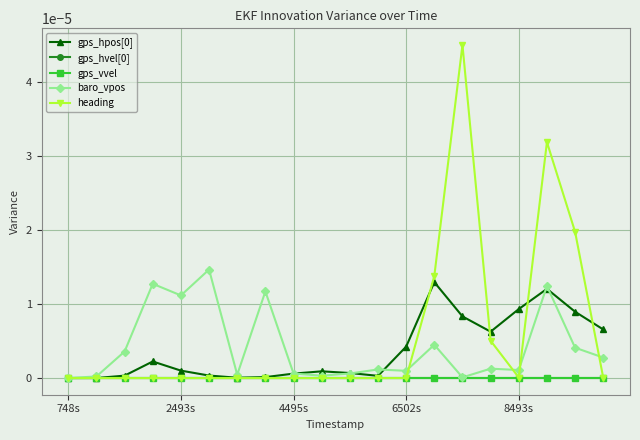

Is this an area chart (filled region under the line)?

No